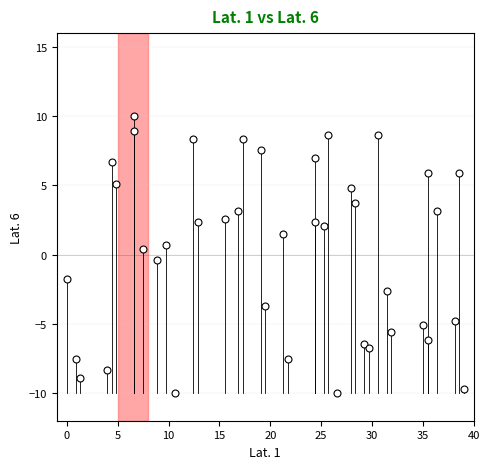

What is the range of Y values (max minus min)?

20.0